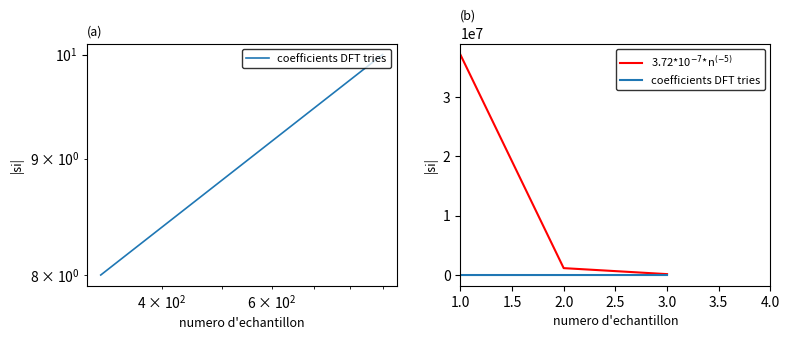

How many values in the coefficients DFT tries series exceed 350?

1